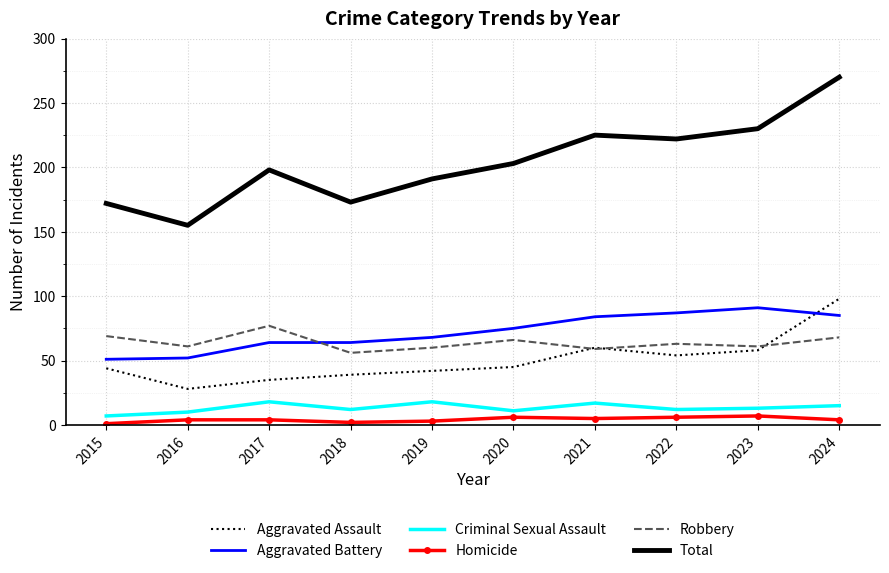

Which category has the lowest value in the Total series?

2016